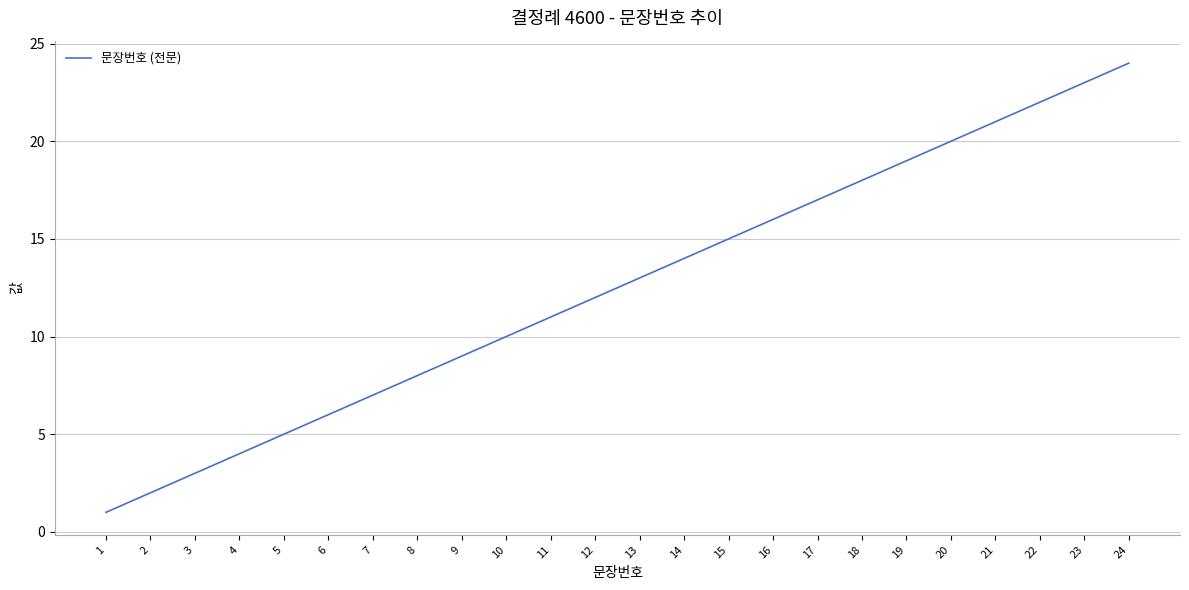

Reading left to right, what are all the values shown in this chart?

1	2	3	4	5	6	7	8	9	10	11	12	13	14	15	16	17	18	19	20	21	22	23	24